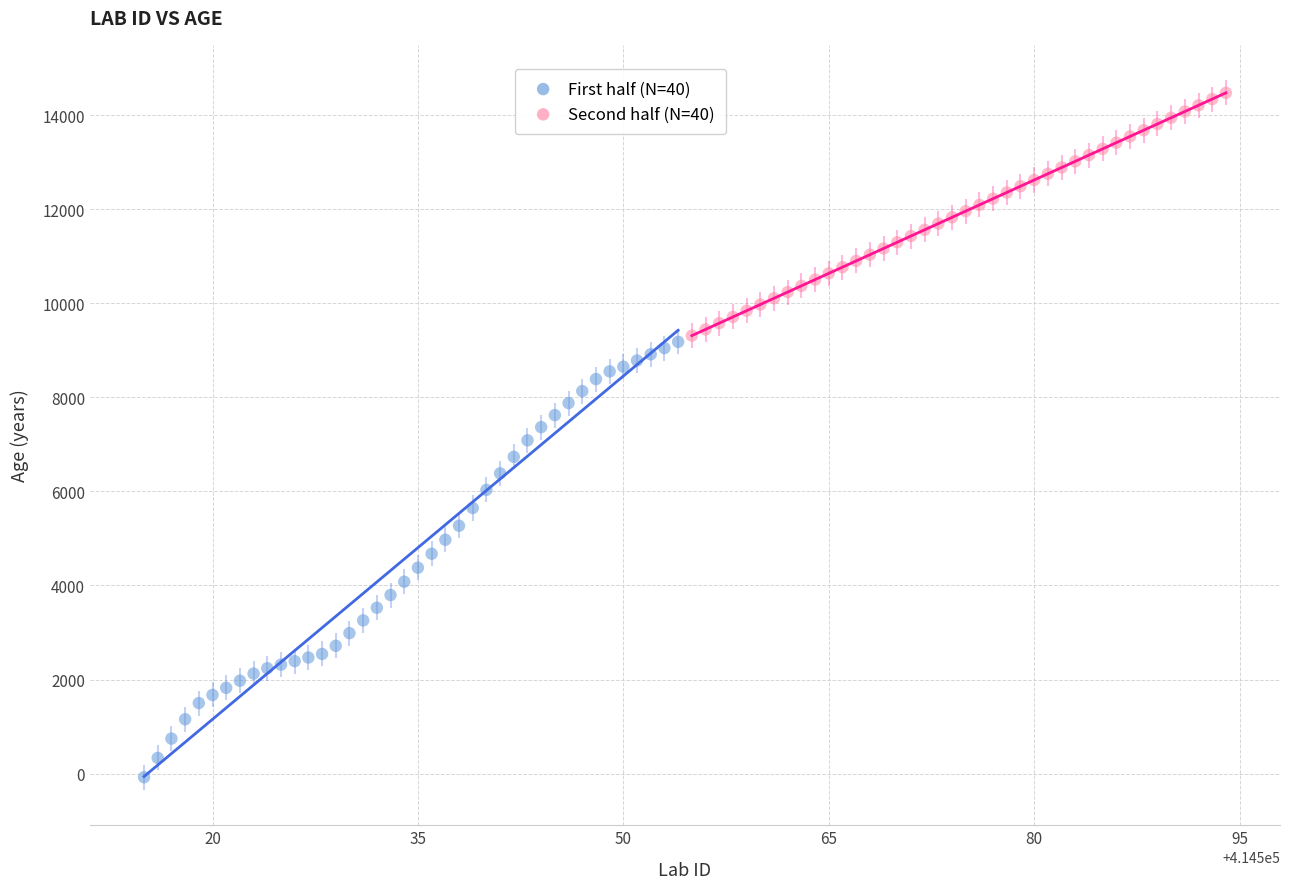

Which series contains the lowest Y value?

First half (N=40)